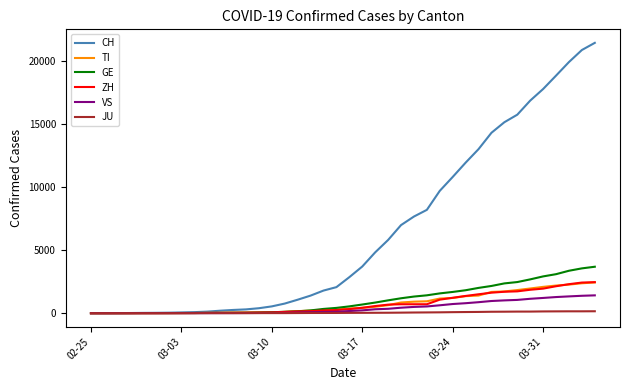

Which series has the widest spread of values?

CH